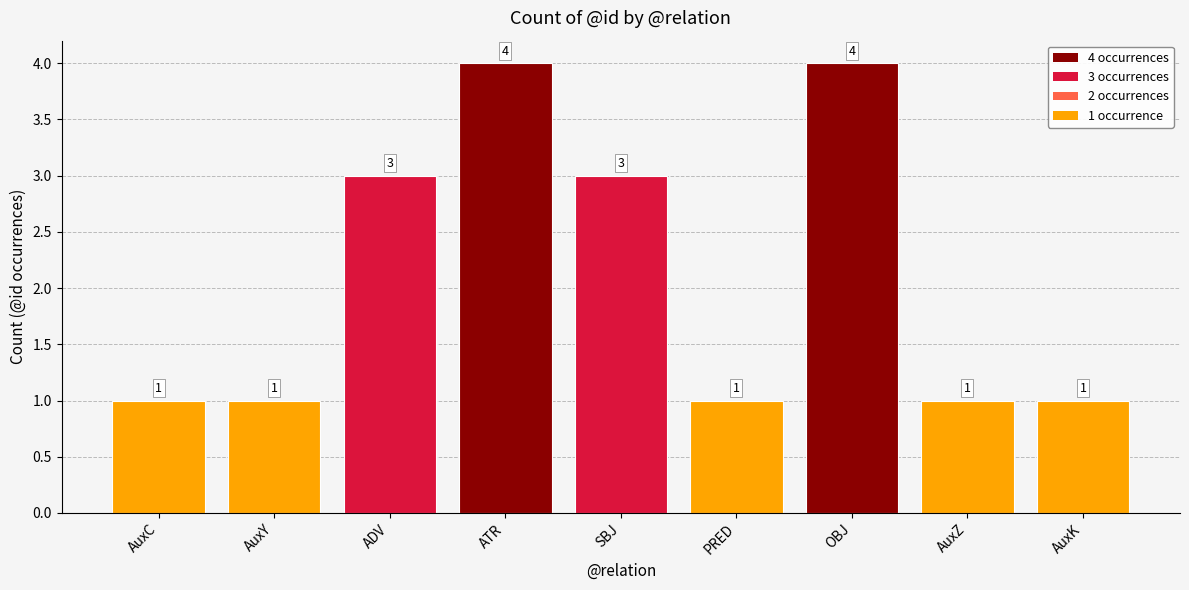

Which has a higher value, SBJ or AuxC?

SBJ